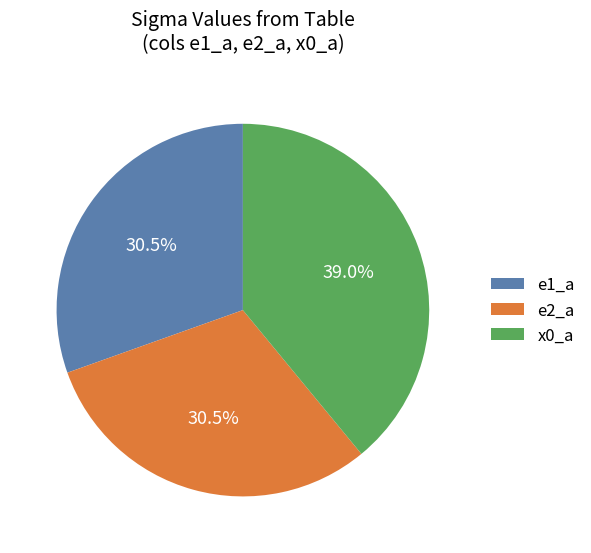

What portion of the pie excludes e1_a?

69.5%